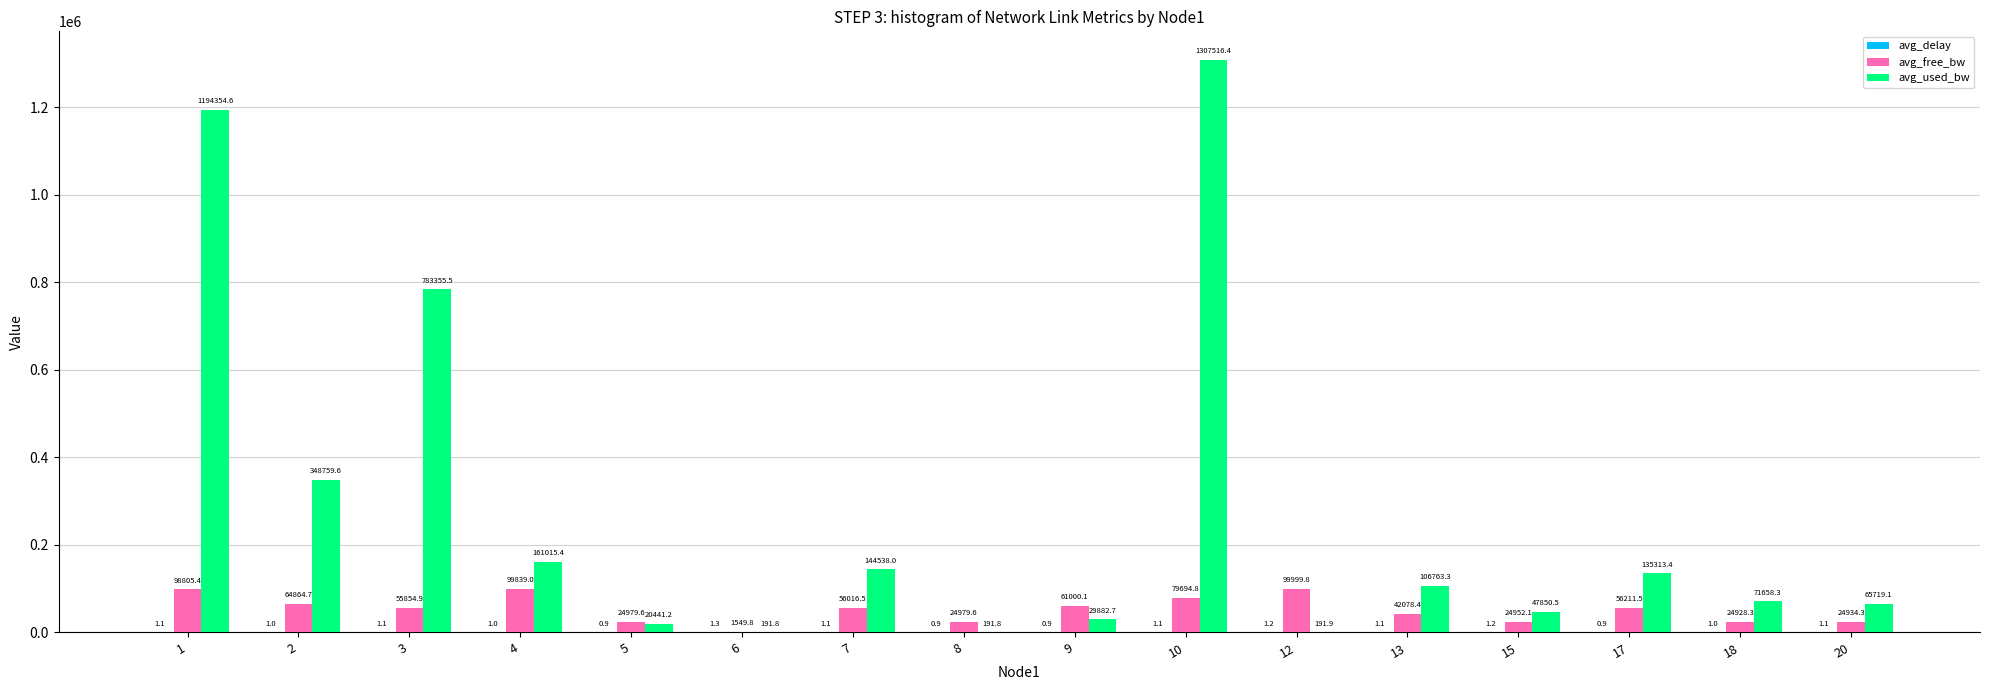

What value does the avg_used_bw series have at 9?

29882.7